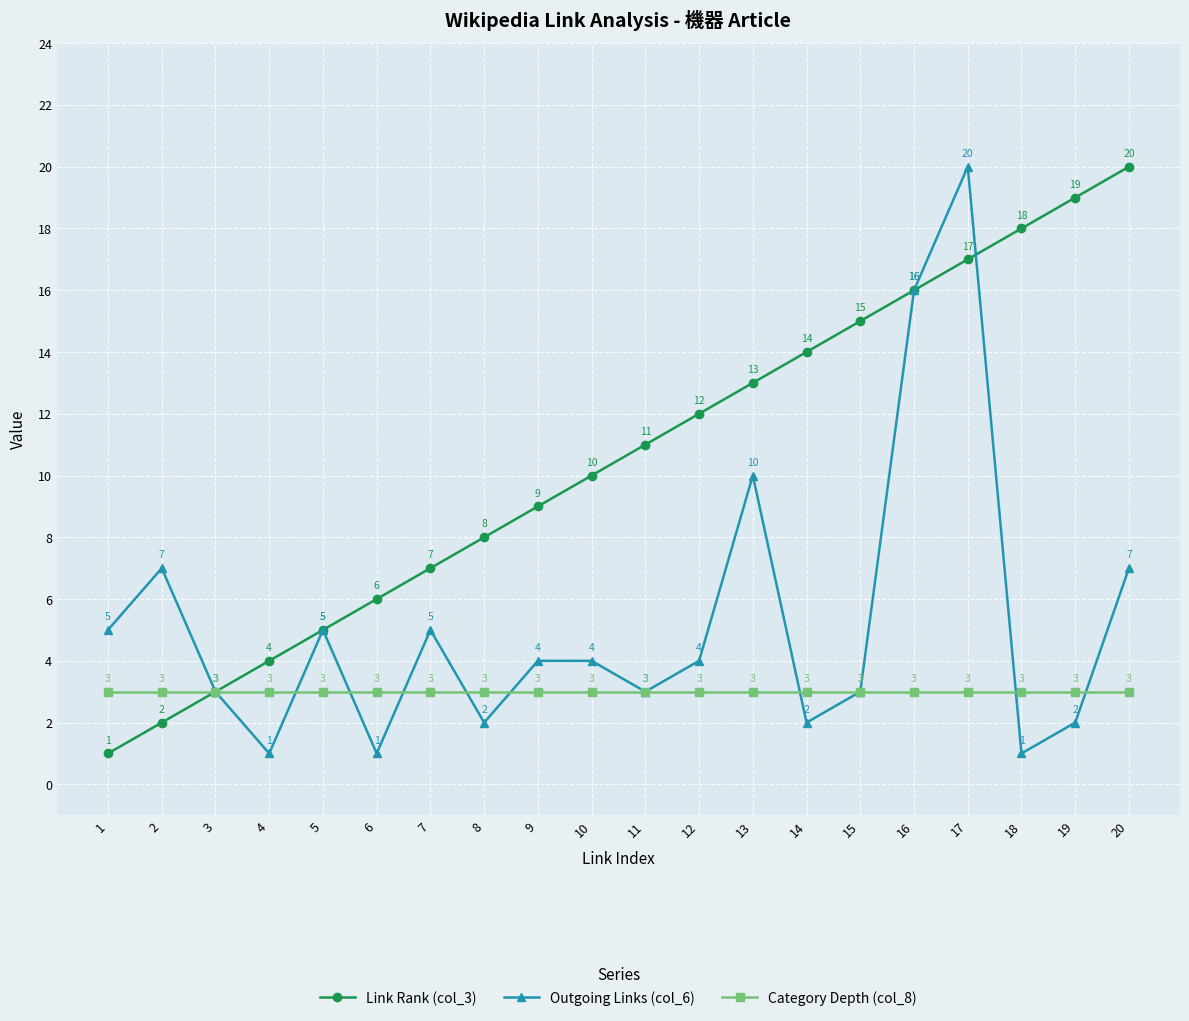

What is the difference between the highest and lowest values at 1?

4